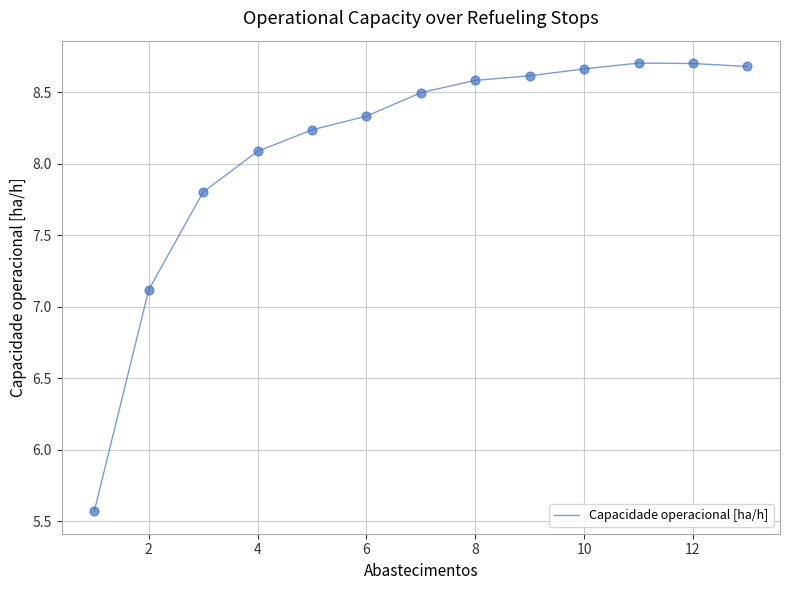

What is the smallest value displayed?

5.6